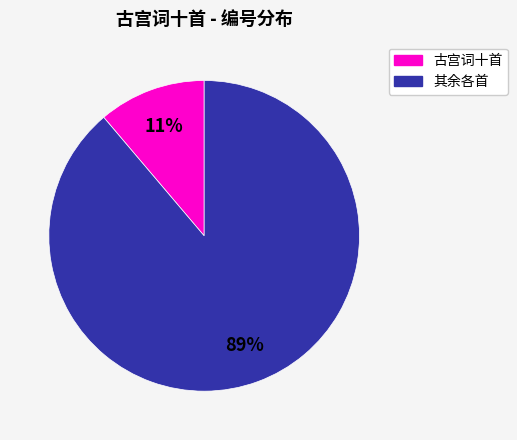

Is there a majority slice in this chart?

Yes